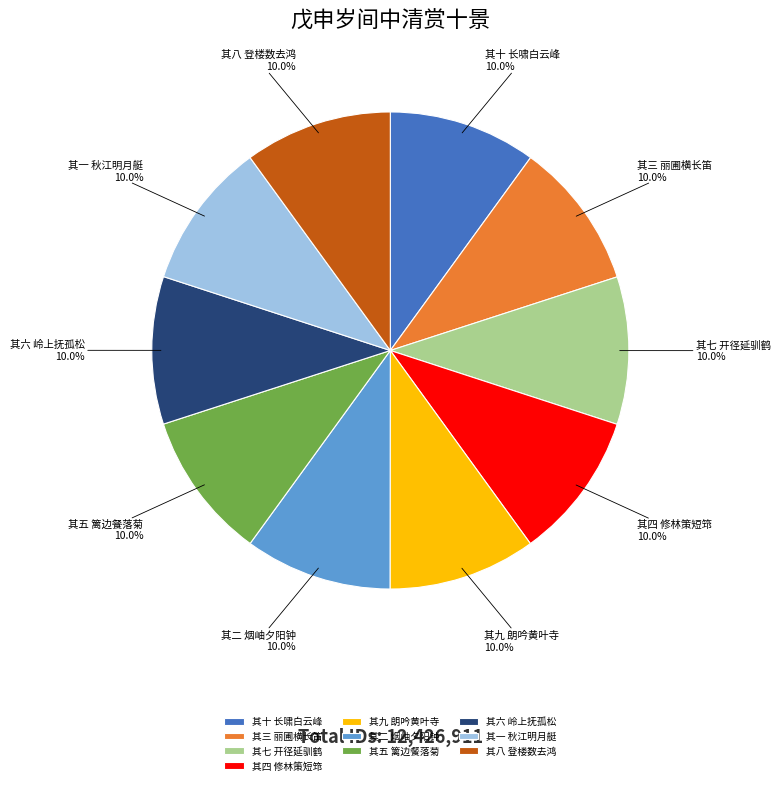

Is there a majority slice in this chart?

No